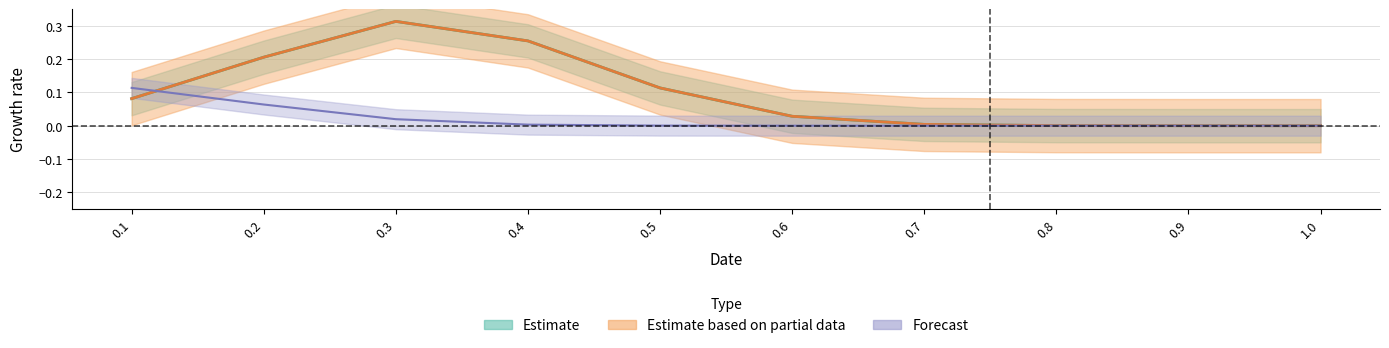

Which category has the highest value across all series?

0.3